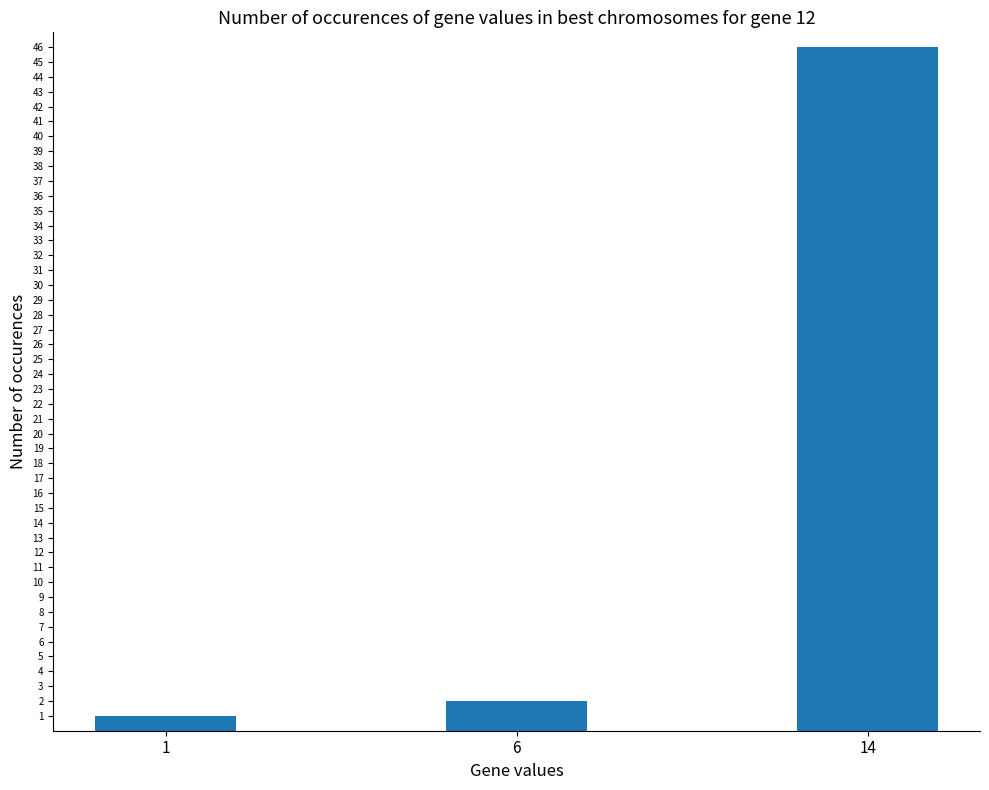

How many data points are less than 2?

1